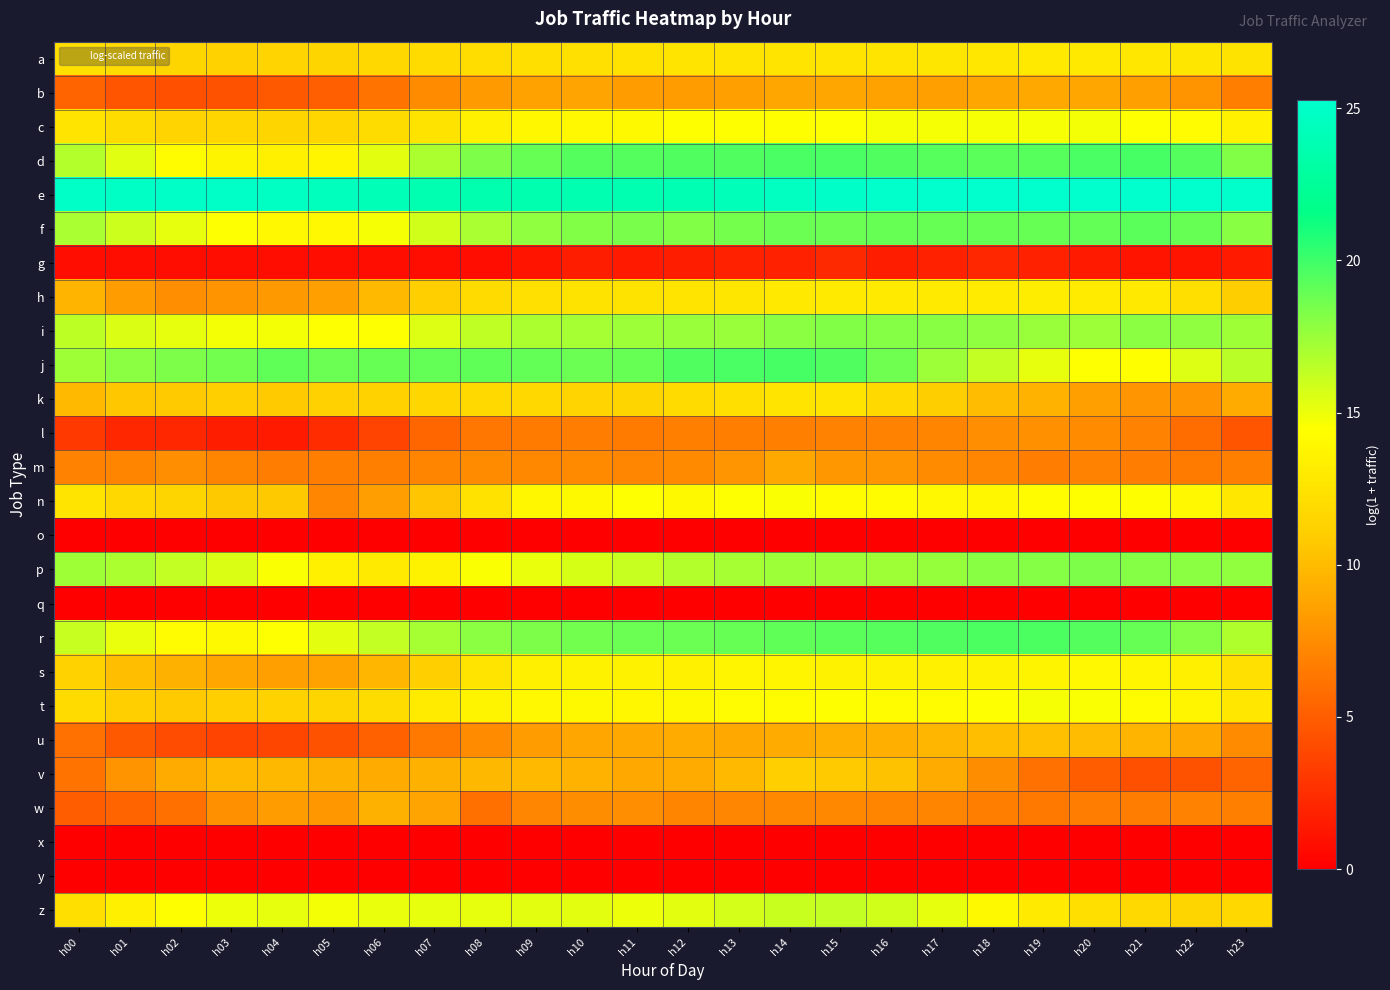

Which has a higher value, h04 or h19?

h19